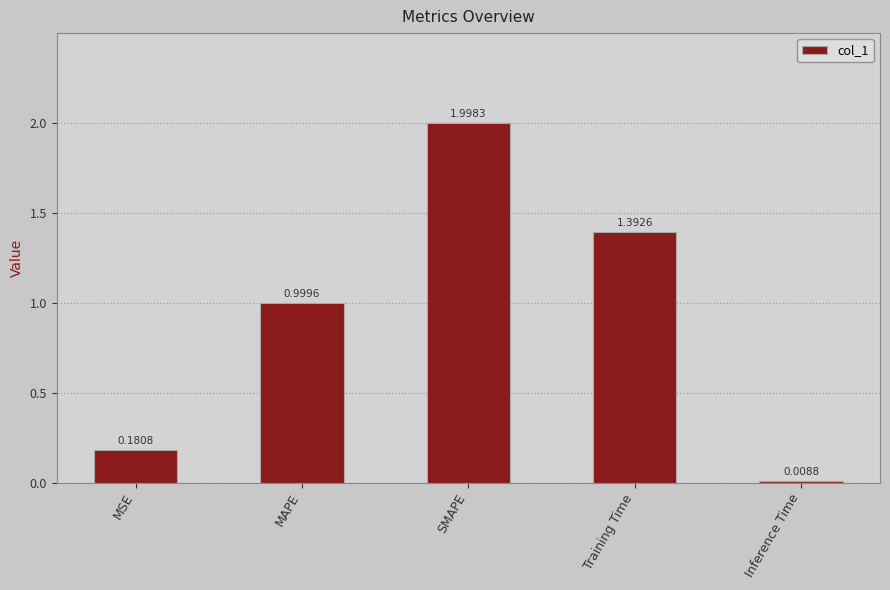

How many bars are there in total?

5